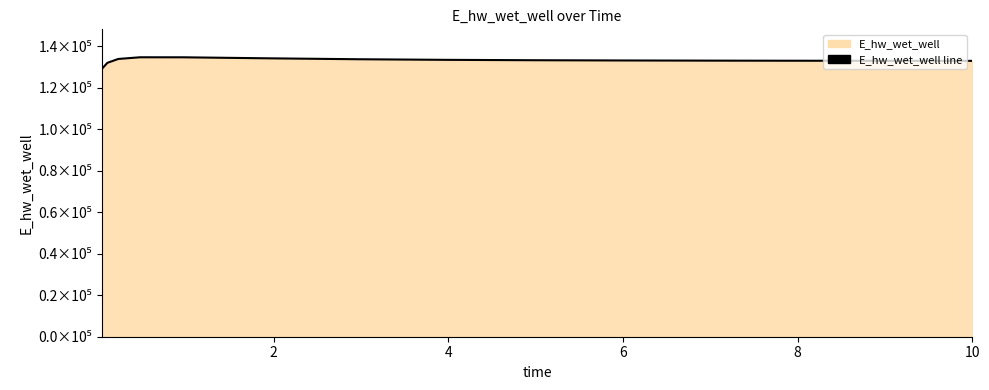

What is the label of the 7th point from the right?

8